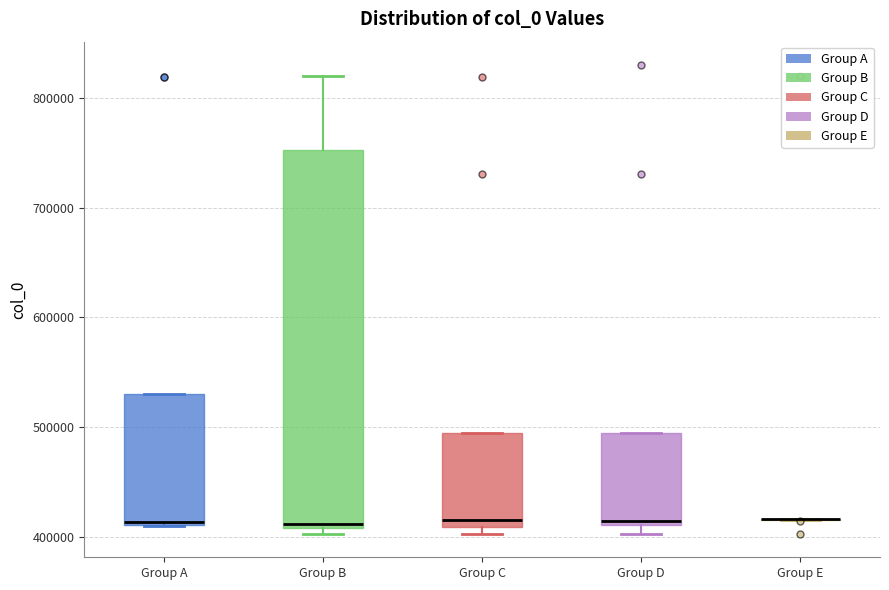

Reading left to right, read every box against the y-axis: the position of its median line, the range the box covers, and the ends of its whiskers. The values are not printed on the chart, so give them approximately, as read against the axis.

Group A: median 410000, box 410000 to 530000, whiskers 410000 to 530000
Group B: median 410000 (just above the box's lower edge), box 410000 to 750000, whiskers 400000 to 820000
Group C: median 420000, box 410000 to 490000, whiskers 400000 to 490000
Group D: median 410000 (just above the box's lower edge), box 410000 to 490000, whiskers 400000 to 490000
Group E: box collapsed to a line at 420000, whiskers 420000 to 420000